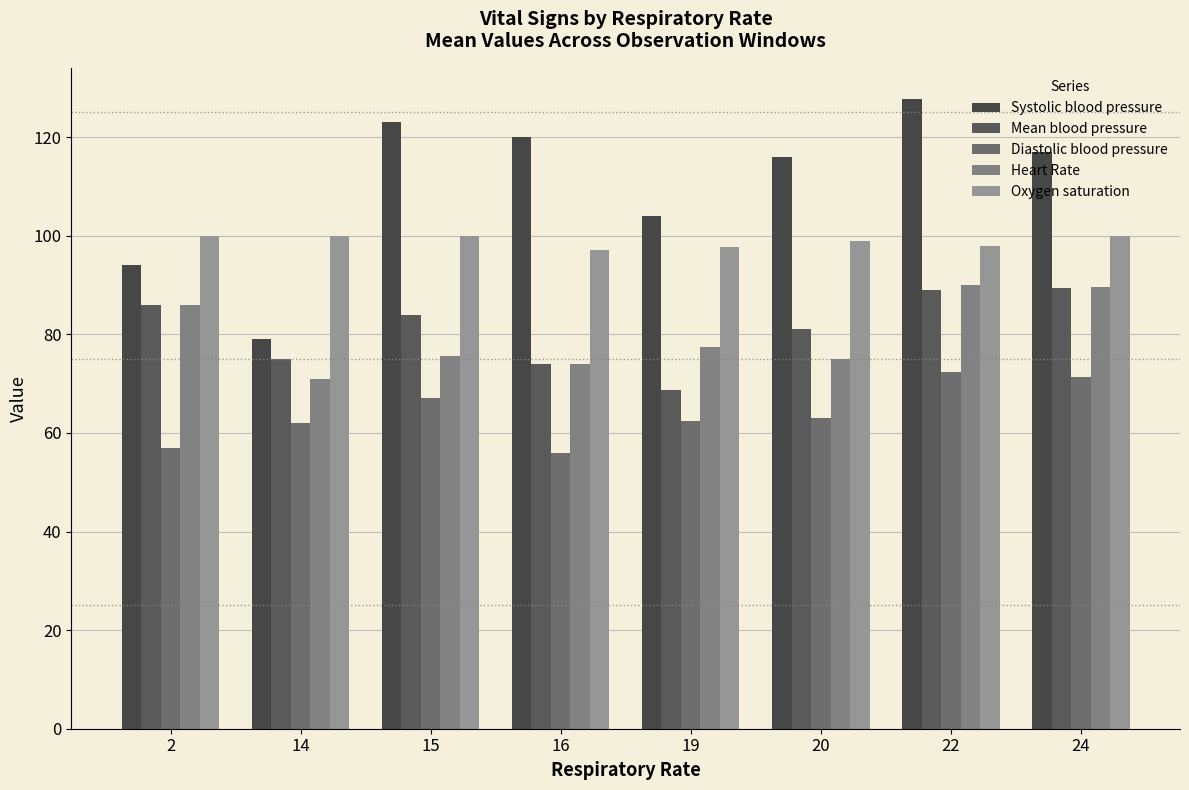

Reading left to right, what are all the values shown in this chart?

Systolic blood pressure: 94.0	79.0	123.0	120.0	104.0	116.0	127.7	117.0
Mean blood pressure: 86.0	75.0	84.0	74.0	68.8	81.0	89.0	89.3
Diastolic blood pressure: 57.0	62.0	67.0	56.0	62.5	63.0	72.3	71.3
Heart Rate: 86.0	71.0	75.5	74.0	77.5	75.0	90.0	89.7
Oxygen saturation: 100.0	100.0	100.0	97.0	97.8	99.0	98.0	100.0